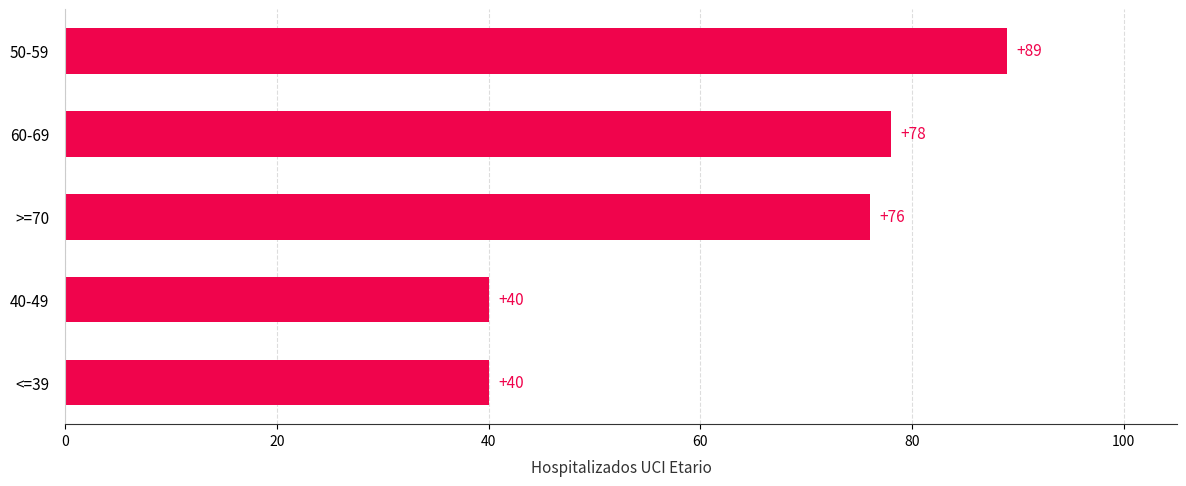

Are the bars grouped side by side (vs. stacked)?

No